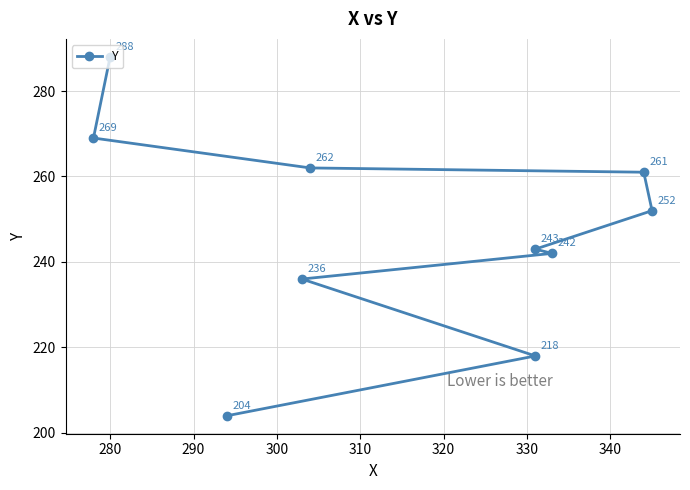

What is the sum of the values at 290 and 320?

488